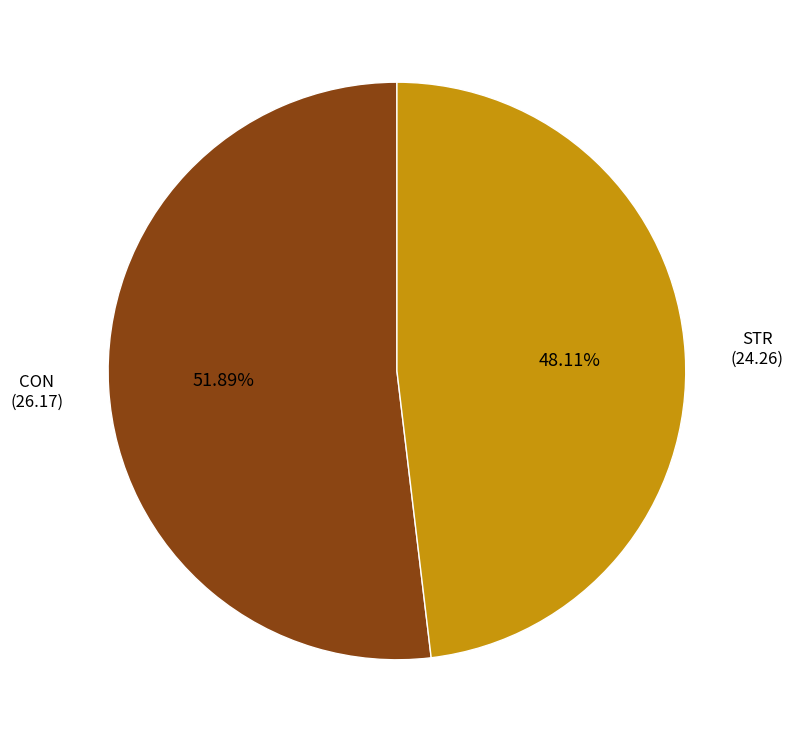

Is there a majority slice in this chart?

Yes